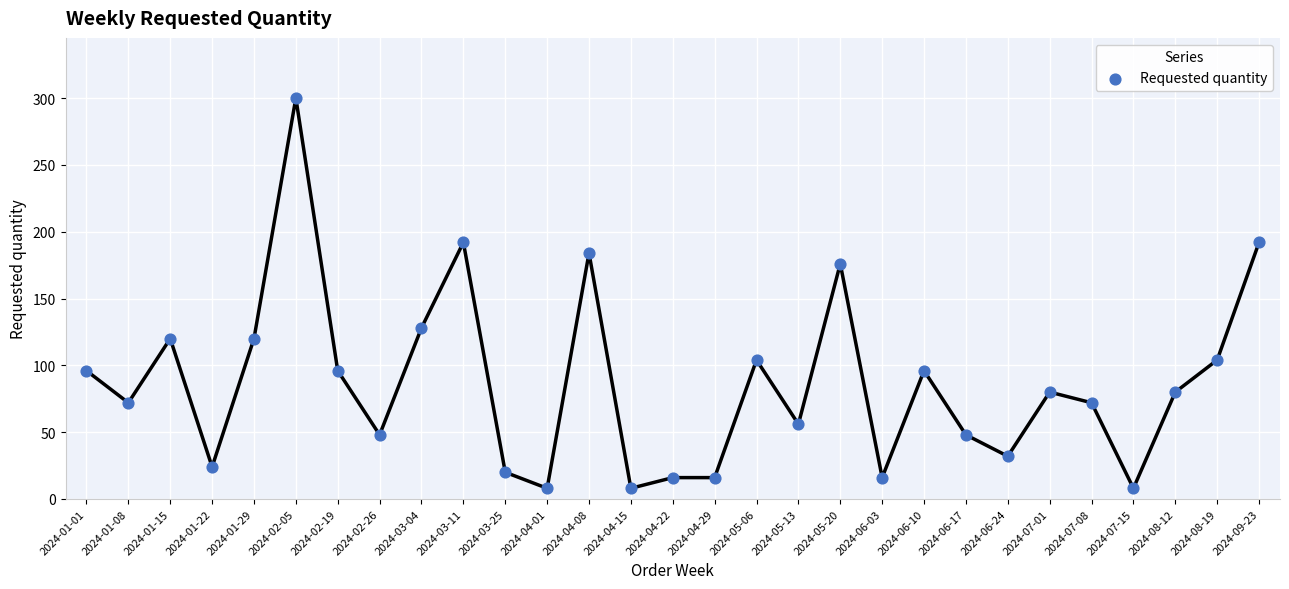

What Y value in the scatter plot is closest to 154?

176